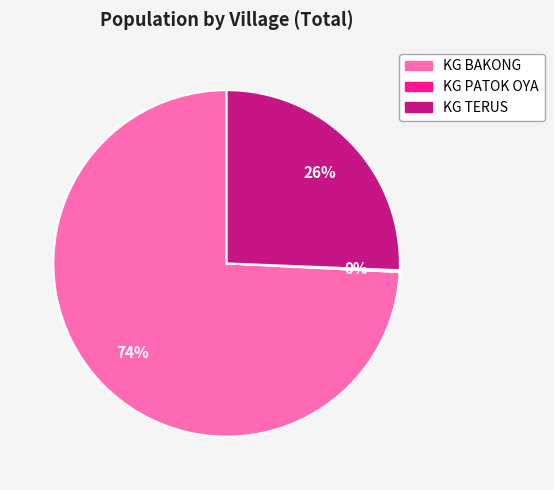

Which slice represents more than half of the pie?

KG BAKONG